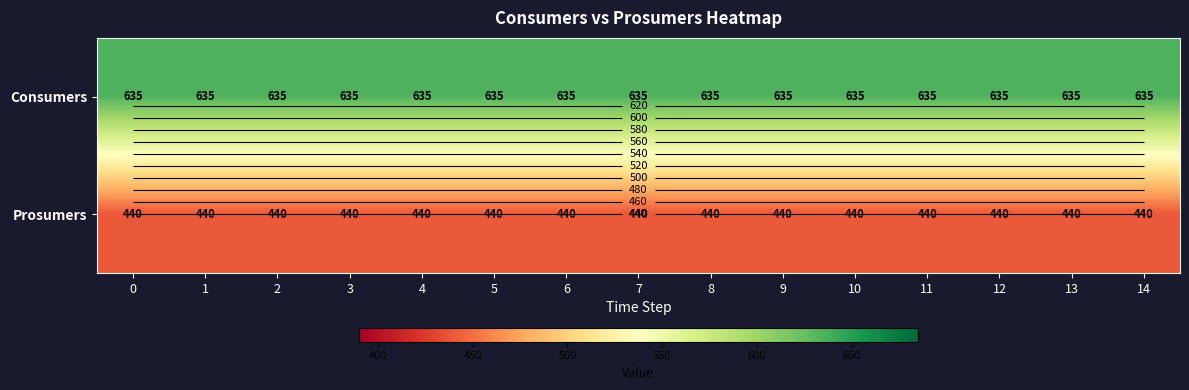

Rank the series by their average value, from highest to lowest.

Consumers, Prosumers